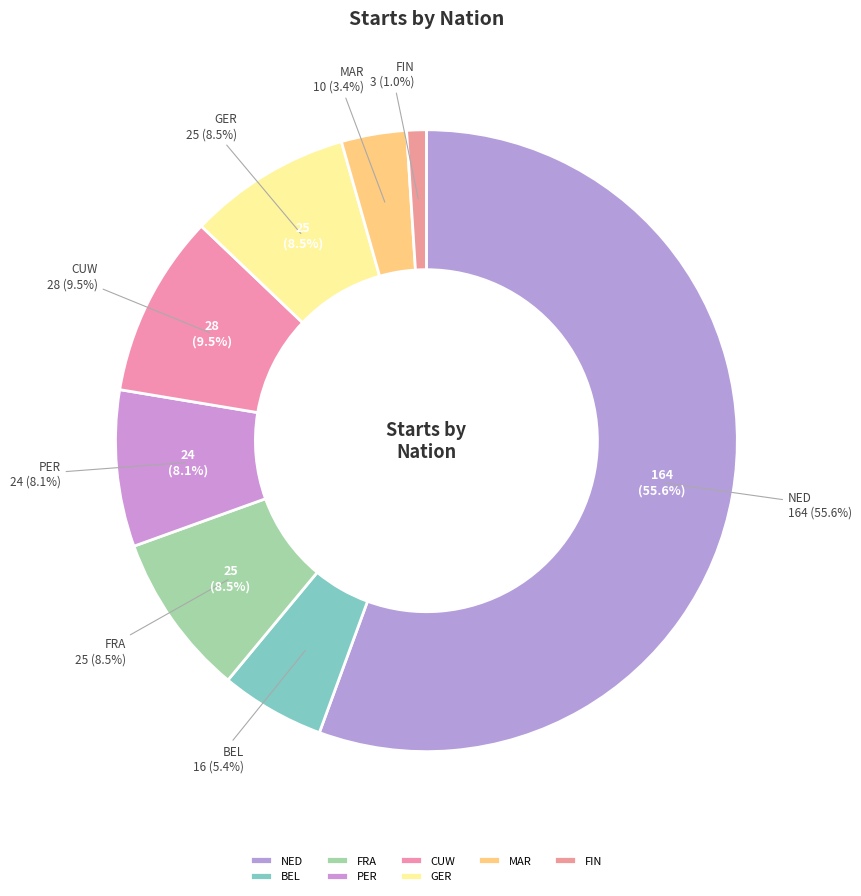

Which slice represents more than half of the pie?

NED